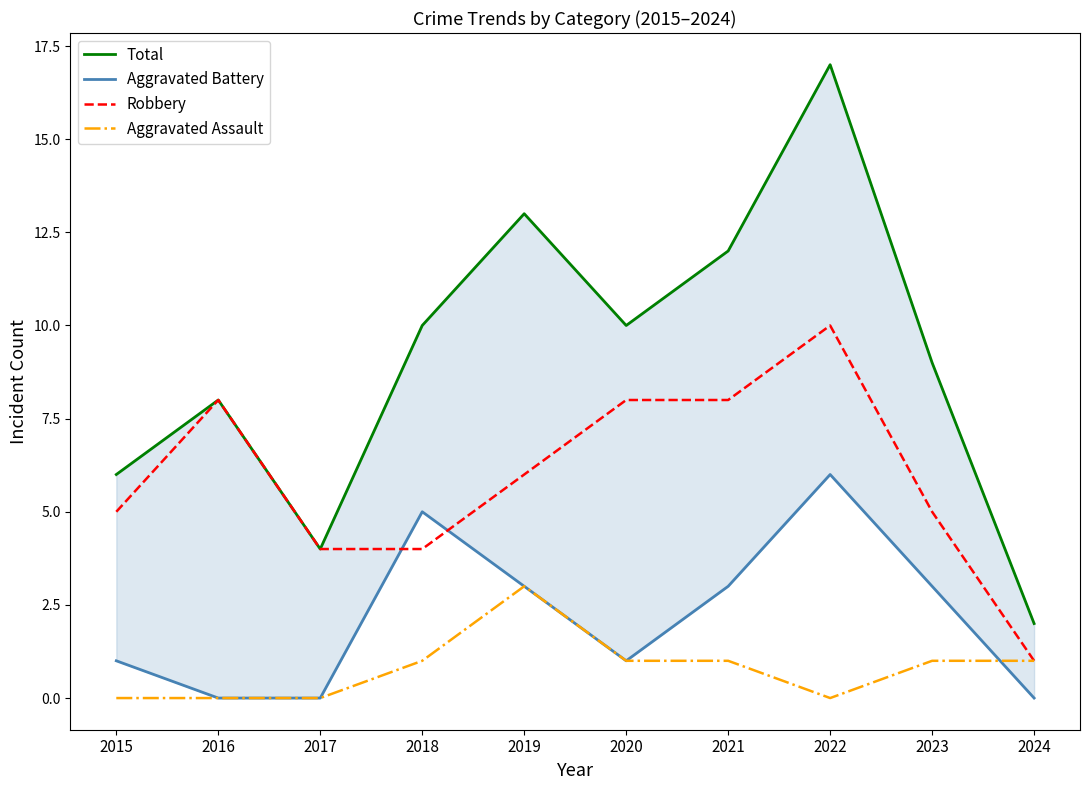

Reading left to right, what are all the values shown in this chart?

Total: 2015=6	2016=8	2017=4	2018=10	2019=13	2020=10	2021=12	2022=17	2023=9	2024=2
Aggravated Battery: 2015=1	2016=0	2017=0	2018=5	2019=3	2020=1	2021=3	2022=6	2023=3	2024=0
Robbery: 2015=5	2016=8	2017=4	2018=4	2019=6	2020=8	2021=8	2022=10	2023=5	2024=1
Aggravated Assault: 2015=0	2016=0	2017=0	2018=1	2019=3	2020=1	2021=1	2022=0	2023=1	2024=1